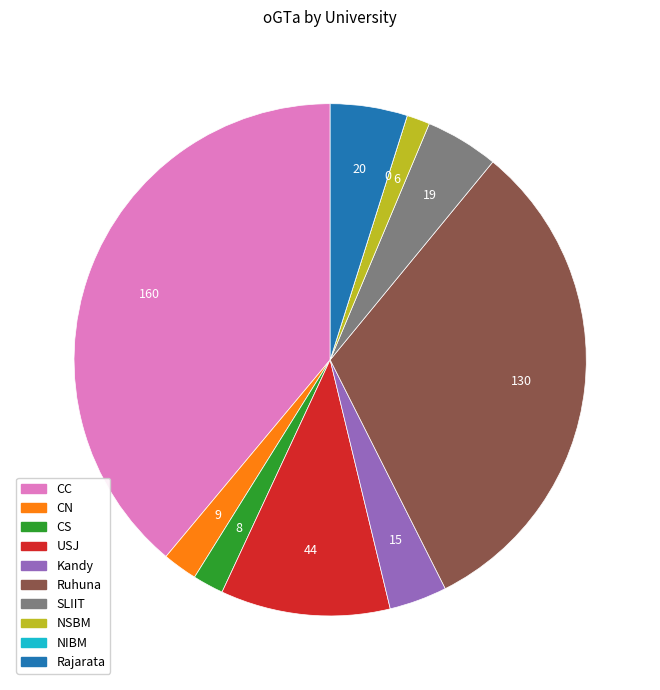

Combined, do Kandy and Ruhuna account for over 50%?

No